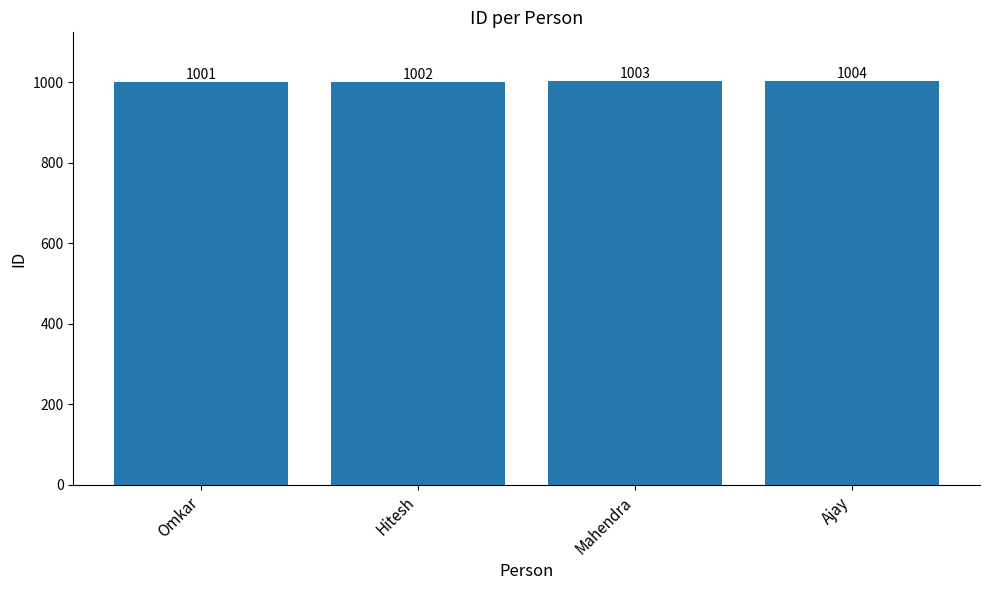

Rank the categories by value from highest to lowest.

Ajay, Mahendra, Hitesh, Omkar